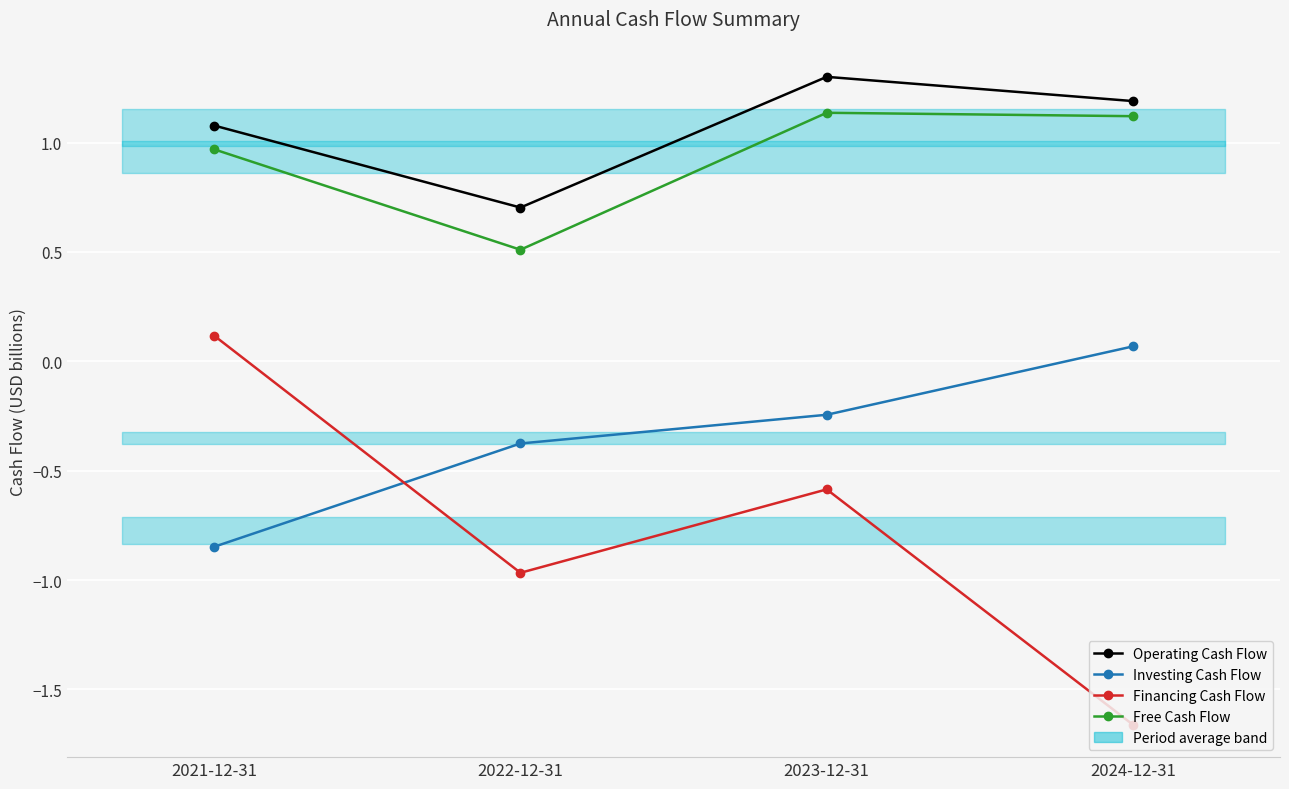

At which label does Investing Cash Flow first exceed 0?

2024-12-31